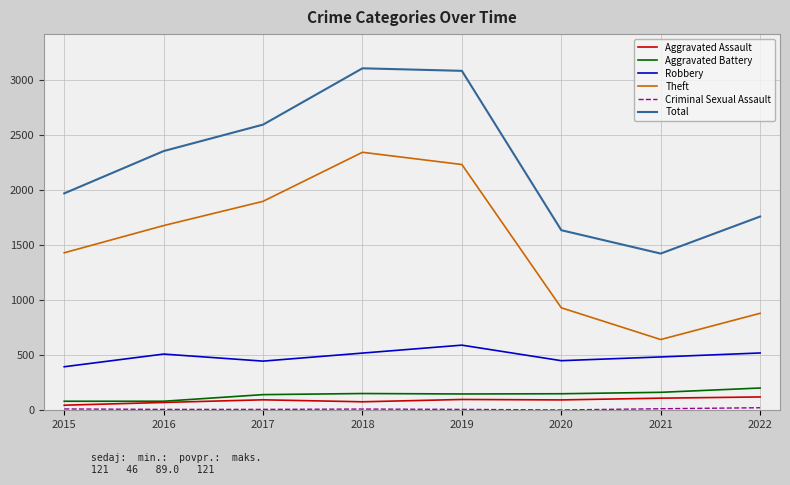

Which series has the widest spread of values?

Theft